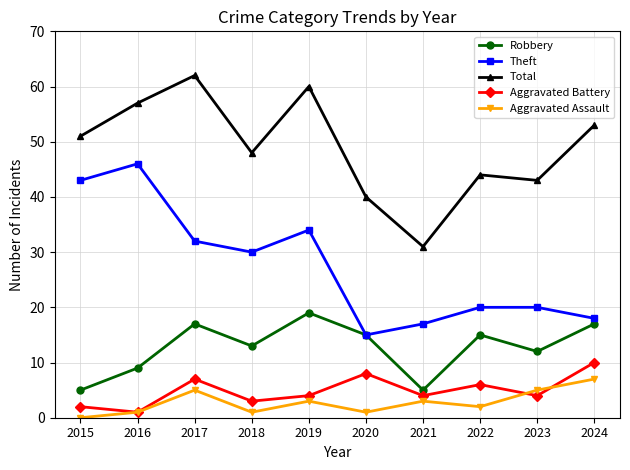

Count the number of data series in this chart.

5